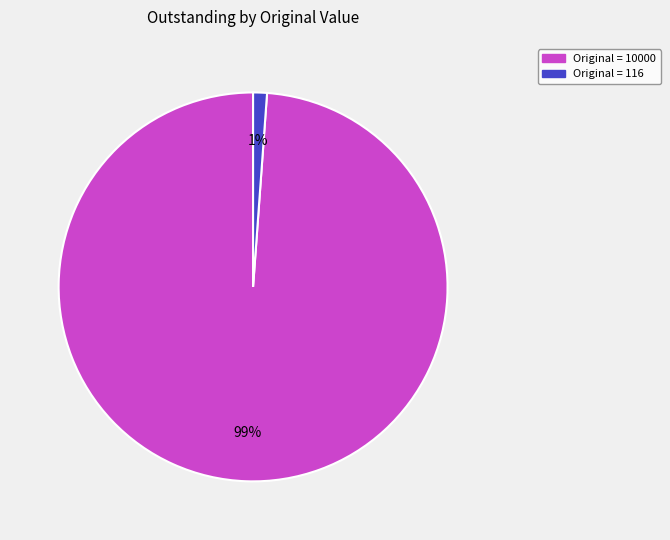

Count the number of slices in the pie.

2